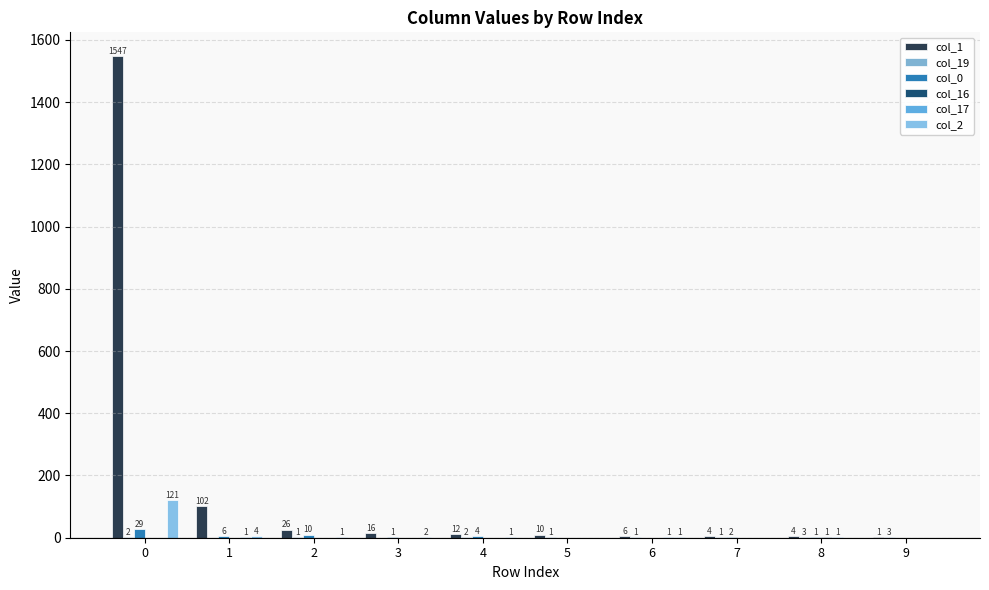

What value does the col_19 series have at 4?

2